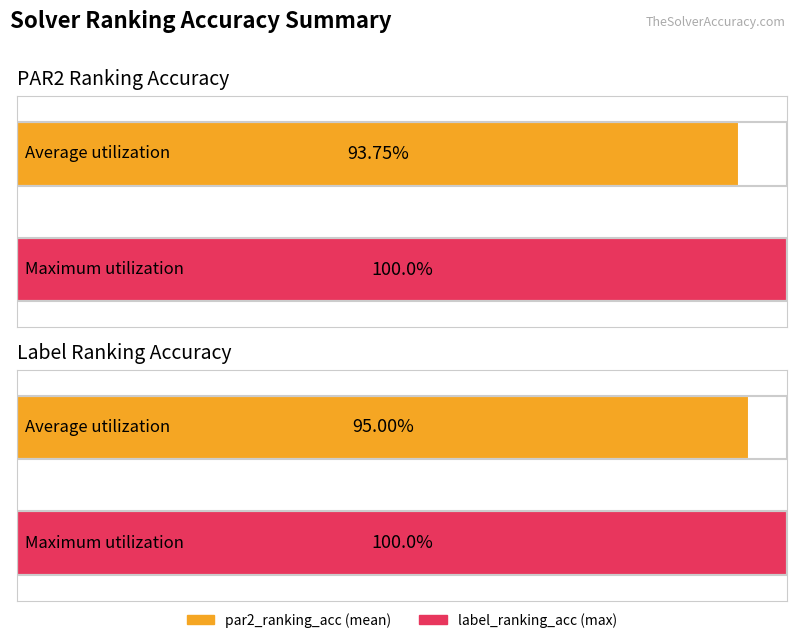

Count the number of data series in this chart.

2